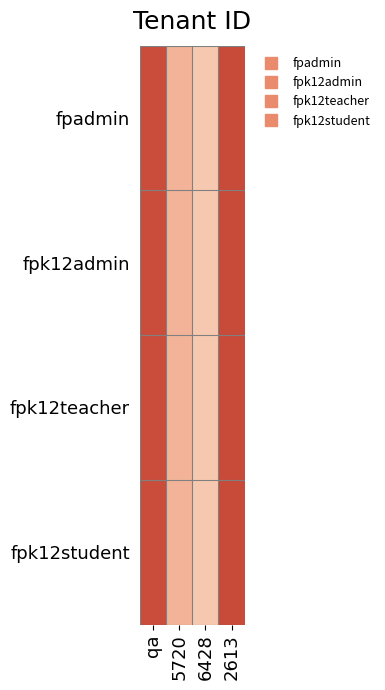

At how many categories does at least one series exceed 534?

1